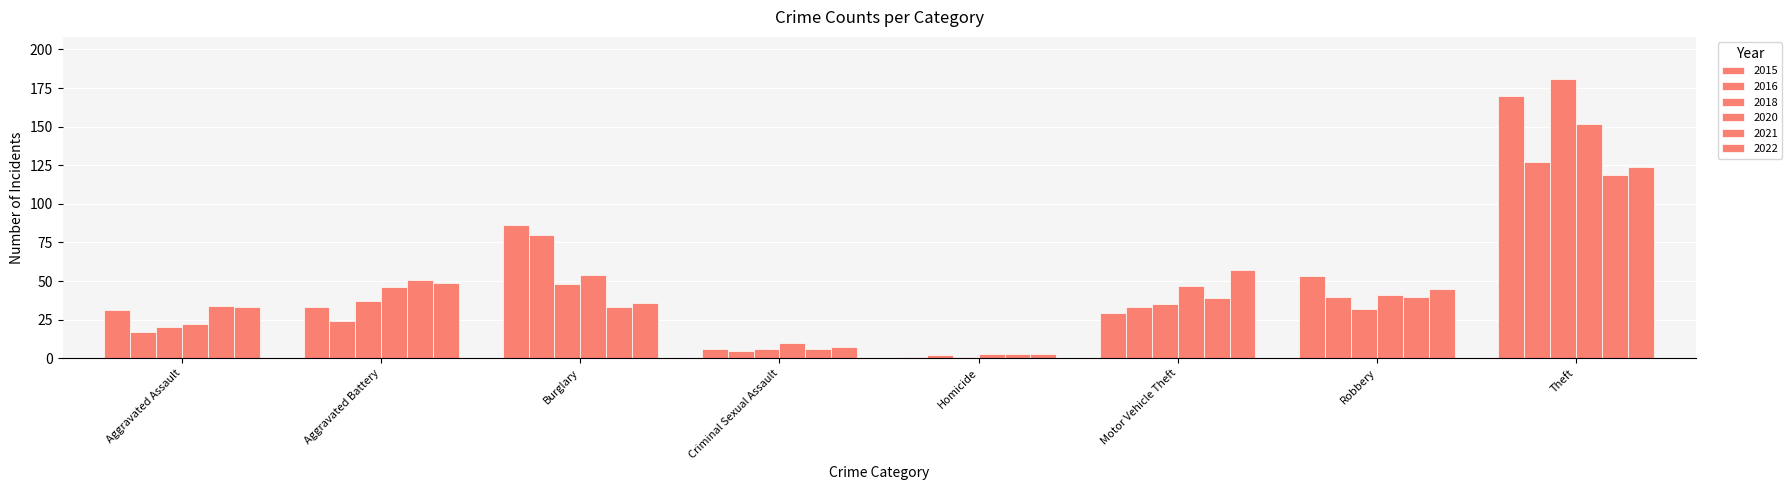

The value of 2022 at Aggravated Assault is 33. True or false?

True